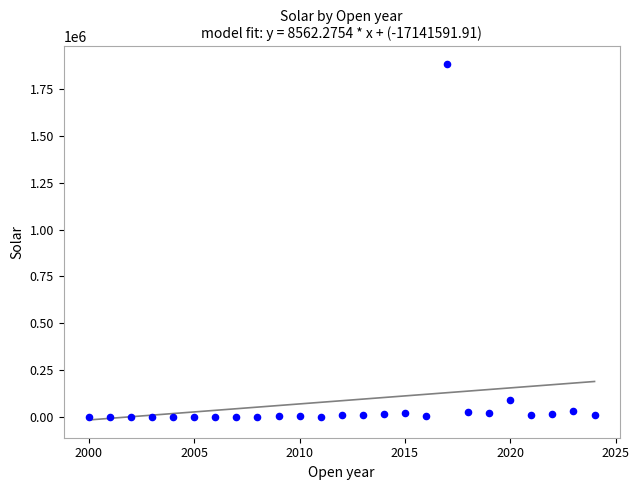

What Y value in the scatter plot is closest to 941900?

87400